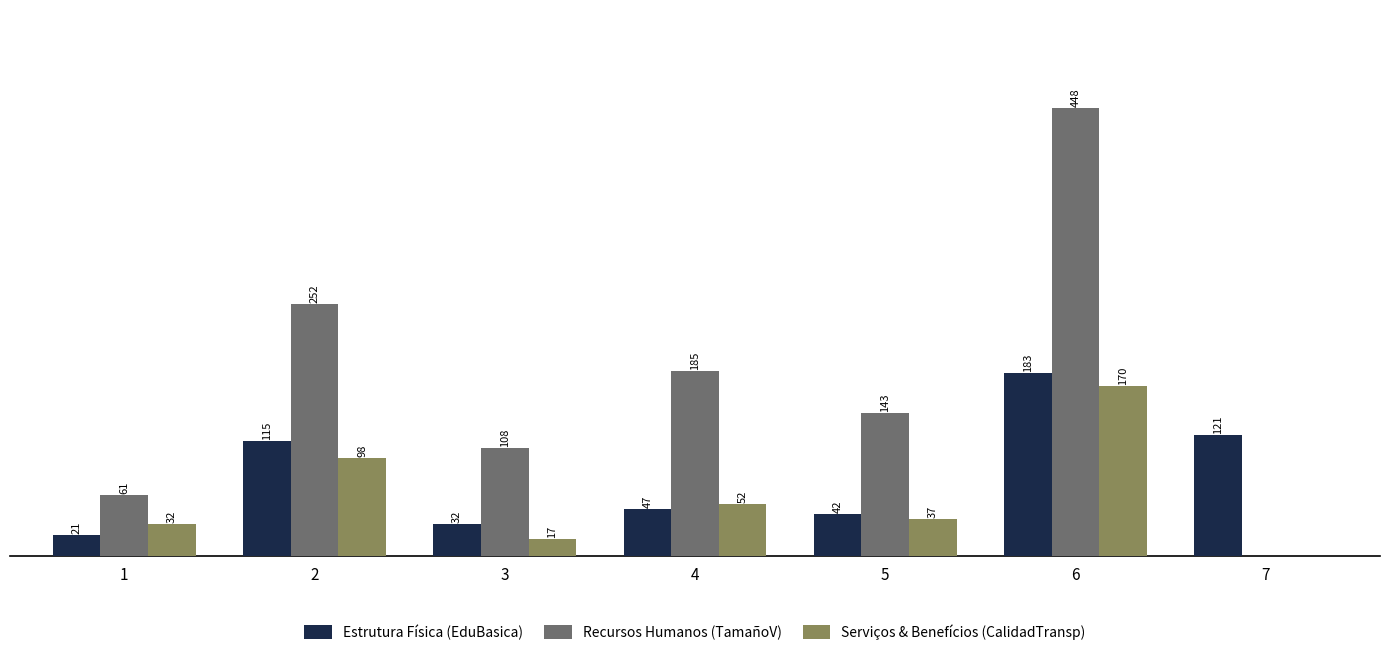

Which series has the largest total across all categories?

Recursos Humanos (TamañoV)